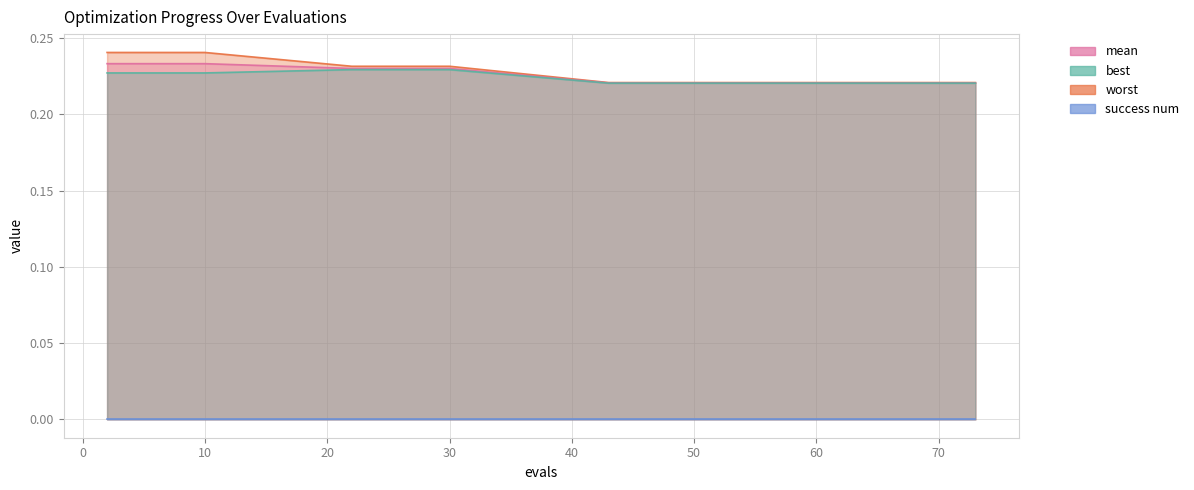

Does the chart have visible grid lines?

Yes